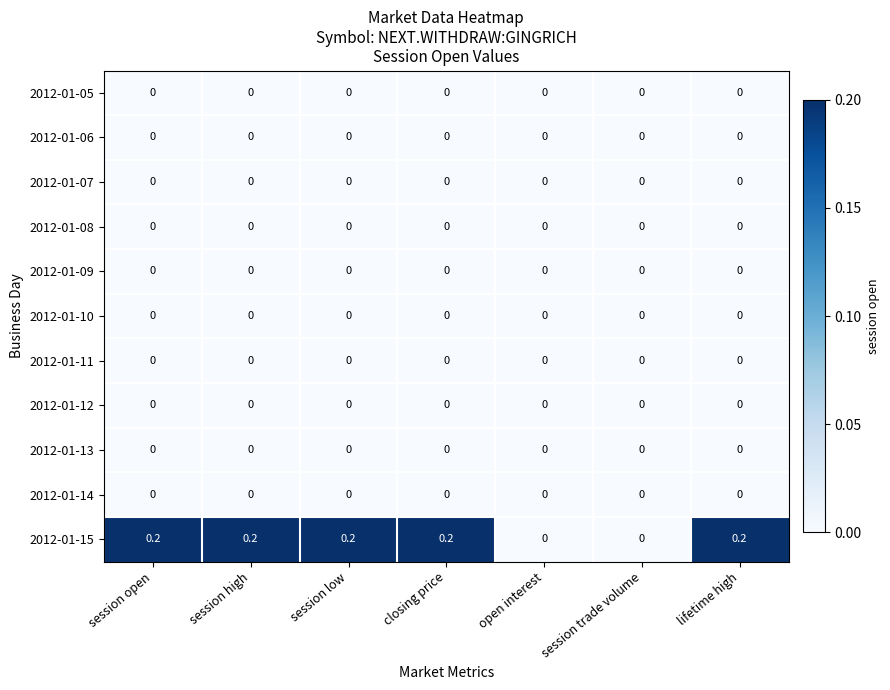

Is the value of 2012-01-12 at session open greater than the value of 2012-01-15 at lifetime high?

No